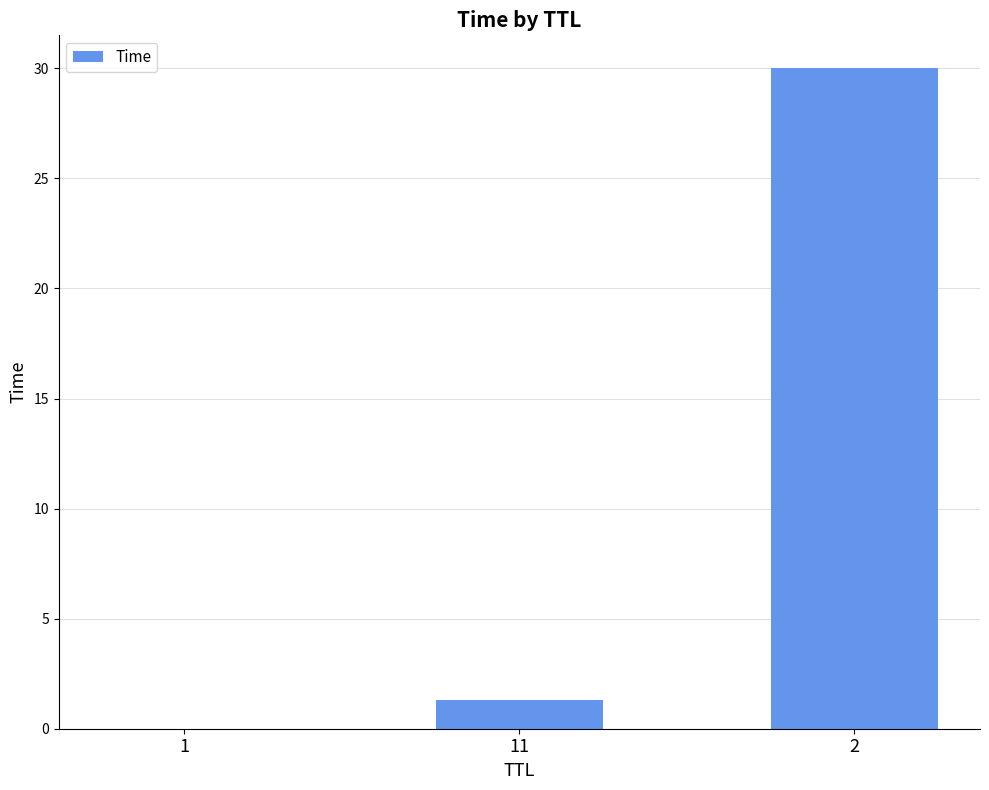

What is the greatest value displayed?

30.0